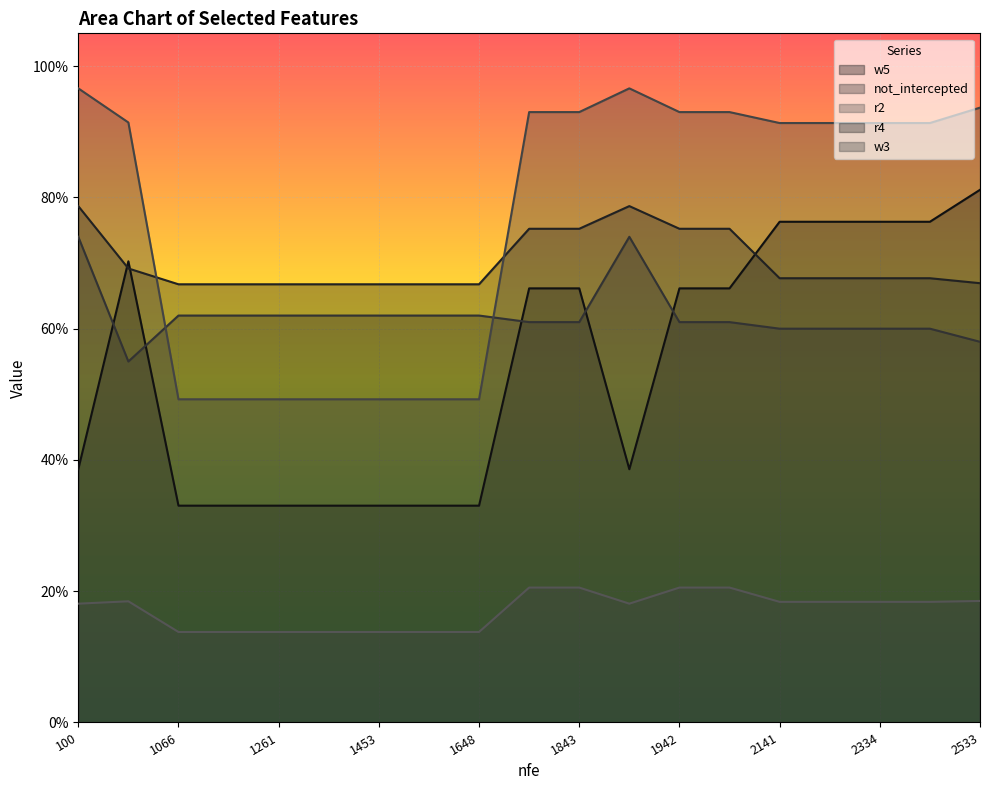

What is the label of the 5th point from the right?

2141